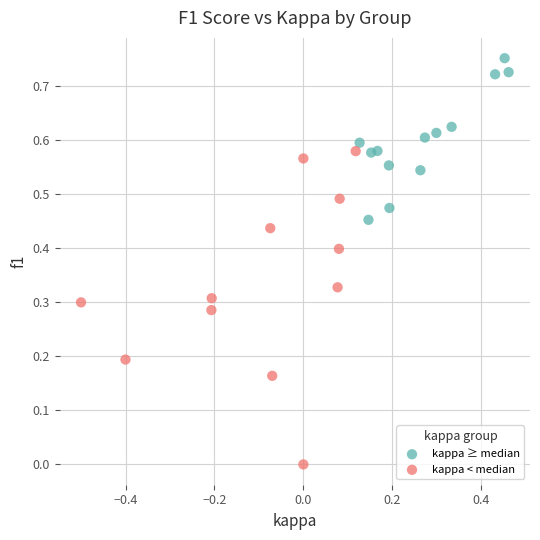

Which series reaches the maximum Y coordinate?

kappa ≥ median